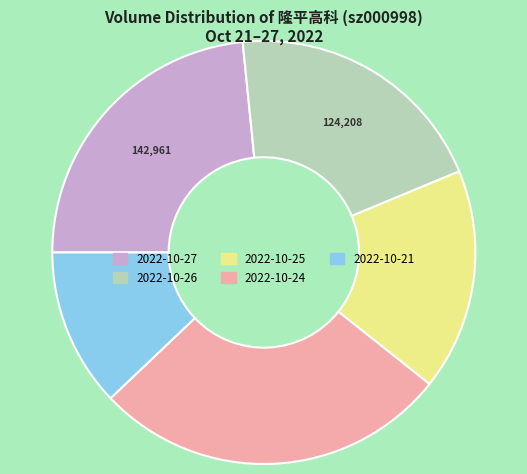

Is there a majority slice in this chart?

No